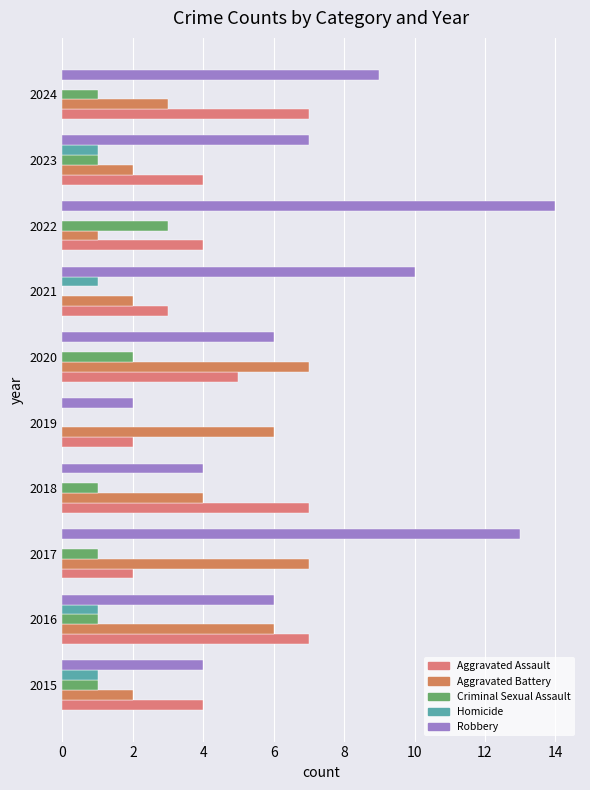

What position from the right is 9?

1